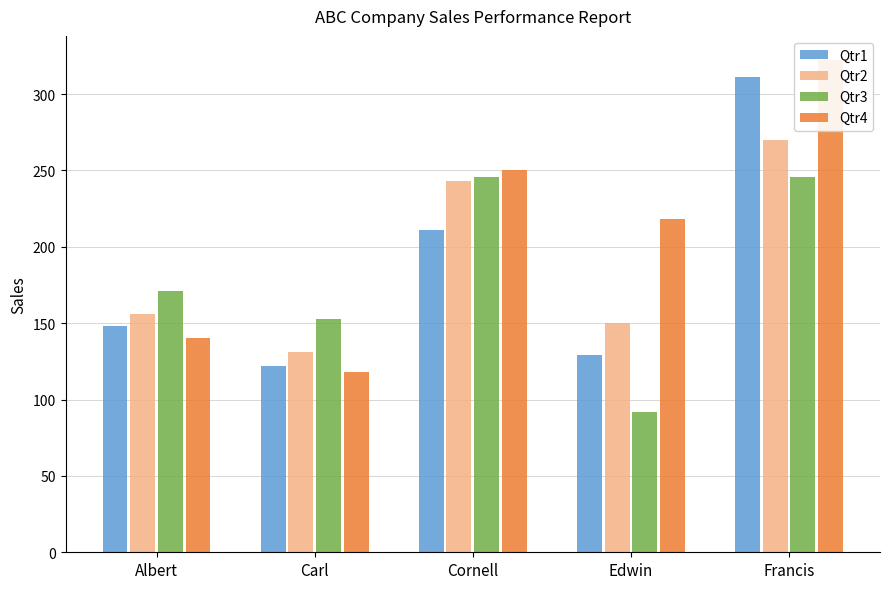

What is the difference between the Qtr4 values at Francis and Albert?

182